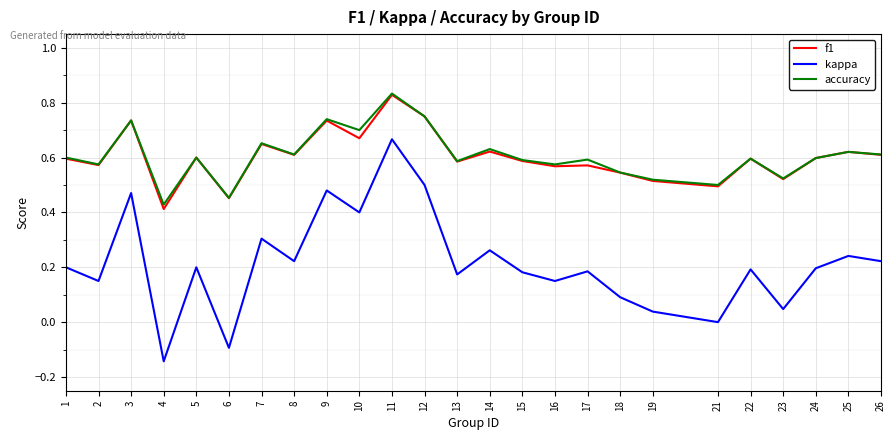

Is the value of accuracy at 9 greater than the value of f1 at 11?

No